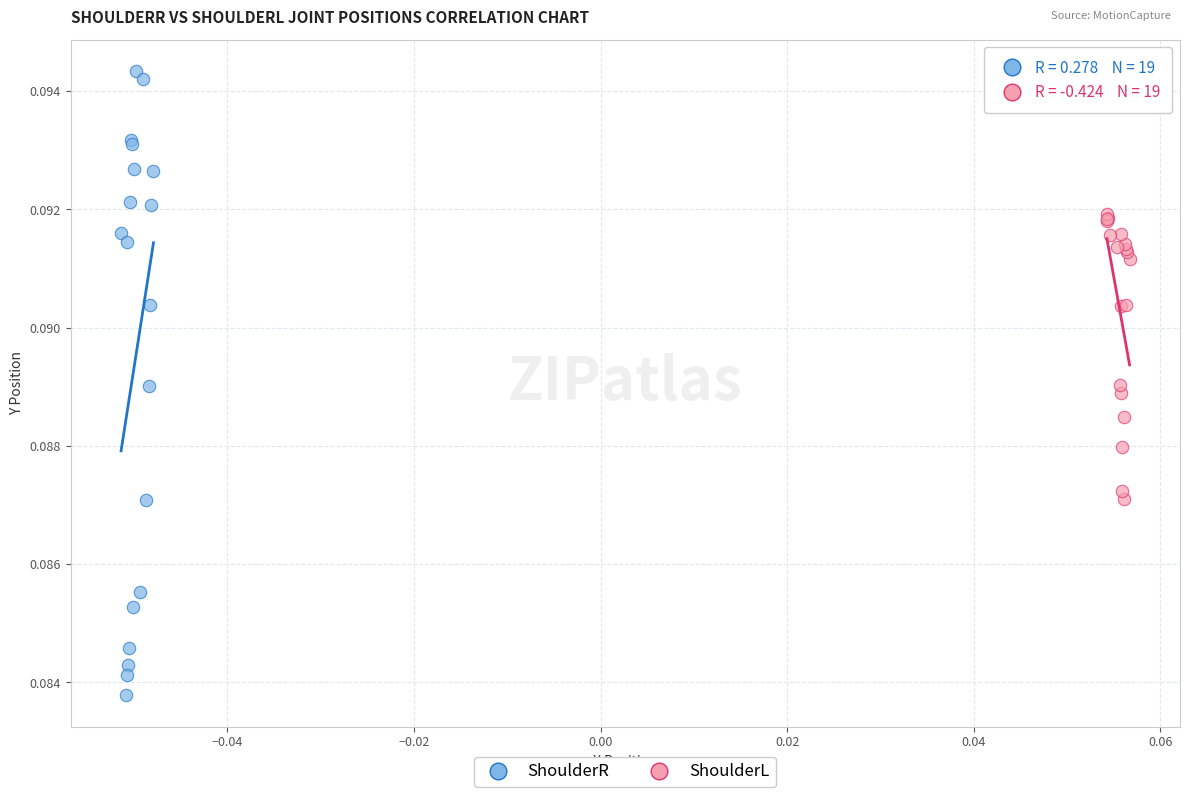

Which series has the largest Y range (max minus min)?

ShoulderR